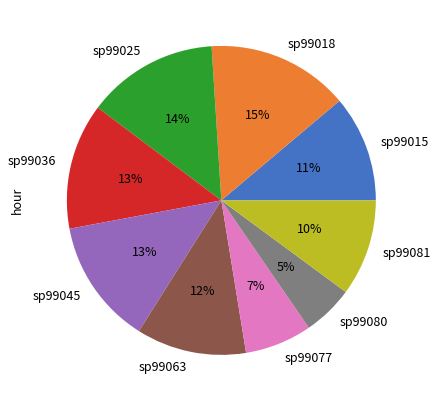

What is the largest slice in the pie chart?

sp99018